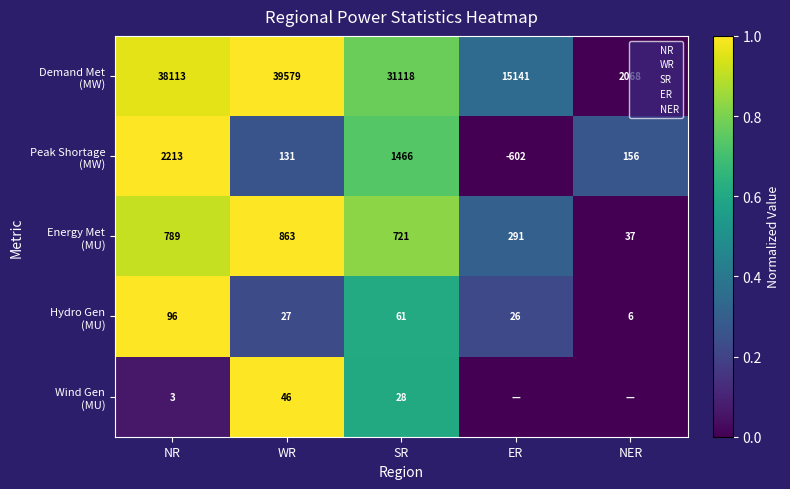

Which category has the highest value across all series?

WR